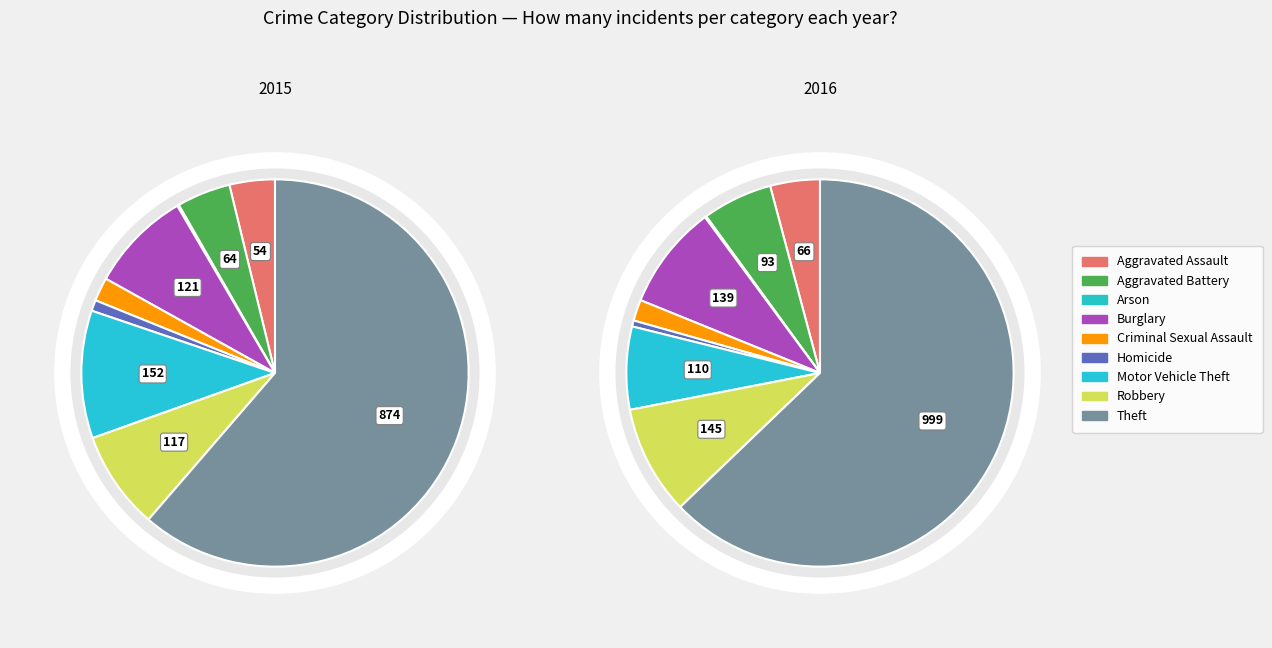

Is Theft the majority of the pie?

Yes